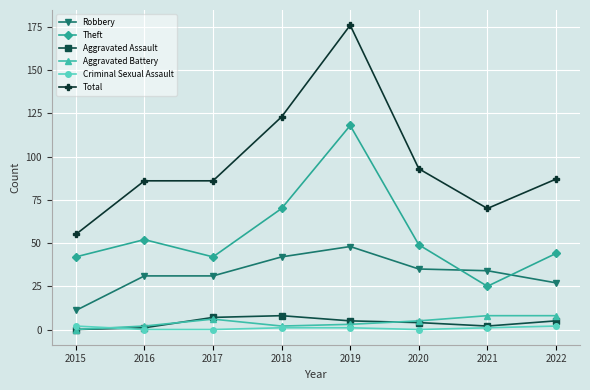

Which label corresponds to the largest value in the chart?

2019